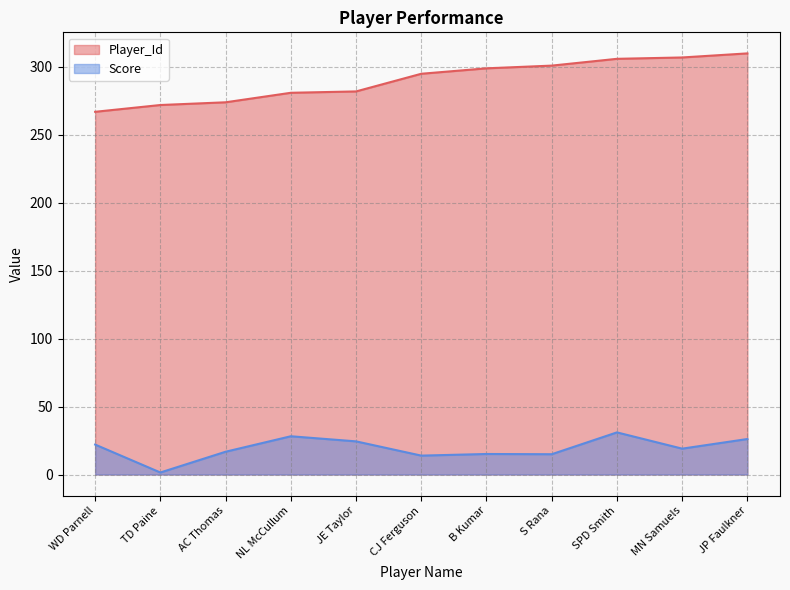

Is it true that Player_Id equals 479.0 at WD Parnell?

False